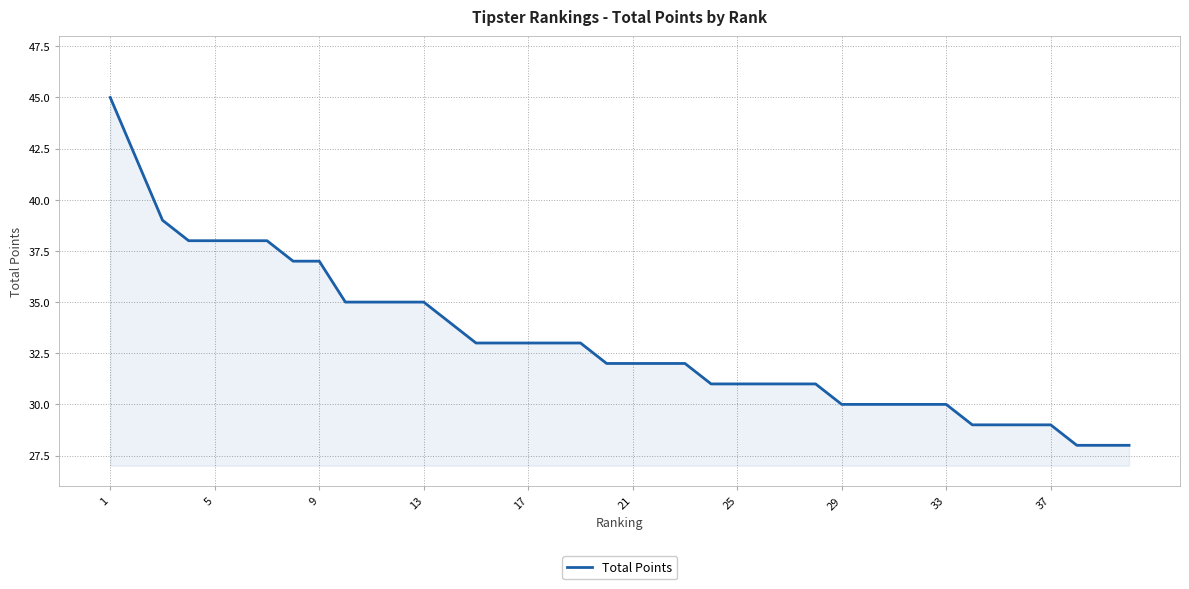

What is the smallest value displayed?

28